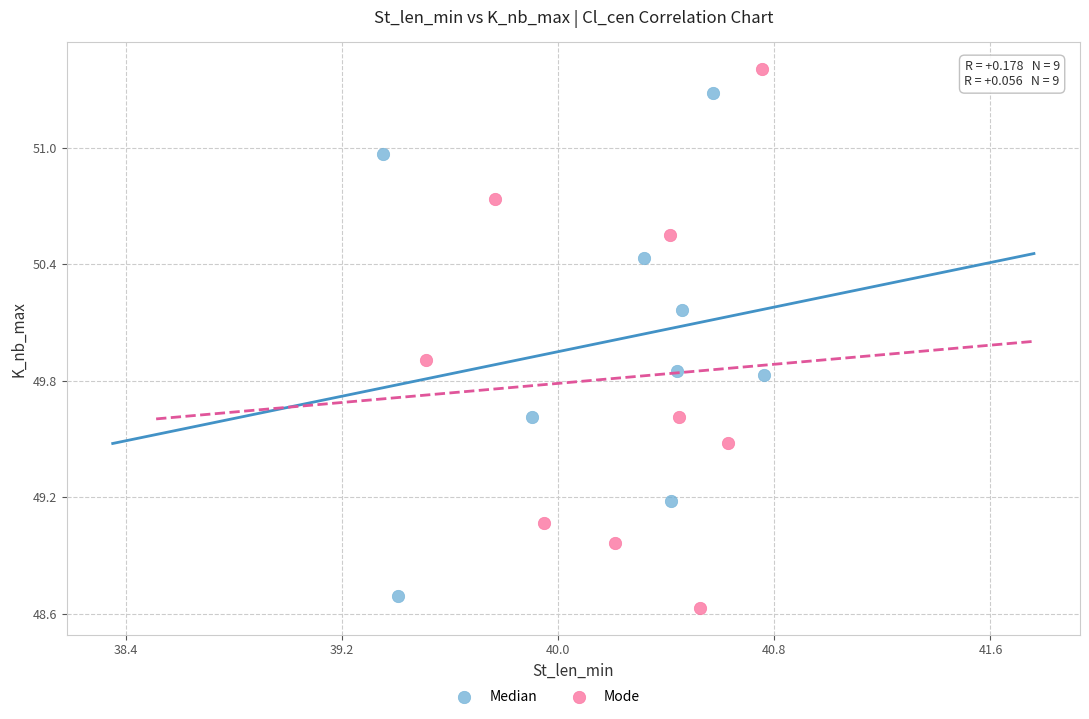

Which series contains the lowest Y value?

Mode